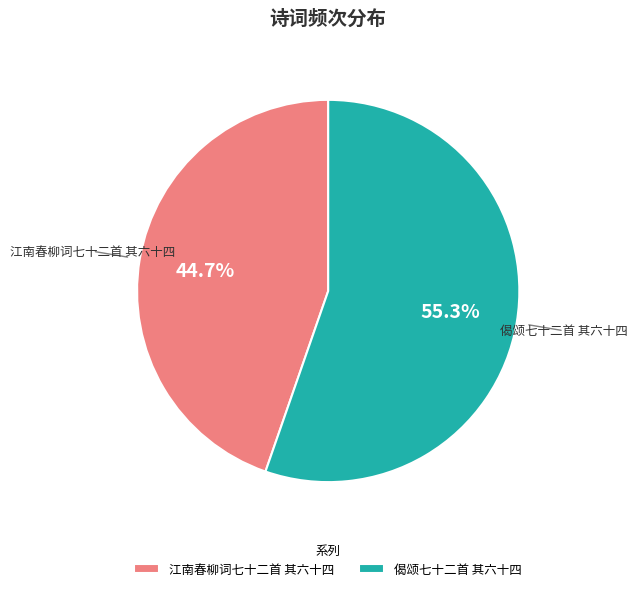

Is 偈颂七十二首 其六十四 the majority of the pie?

Yes